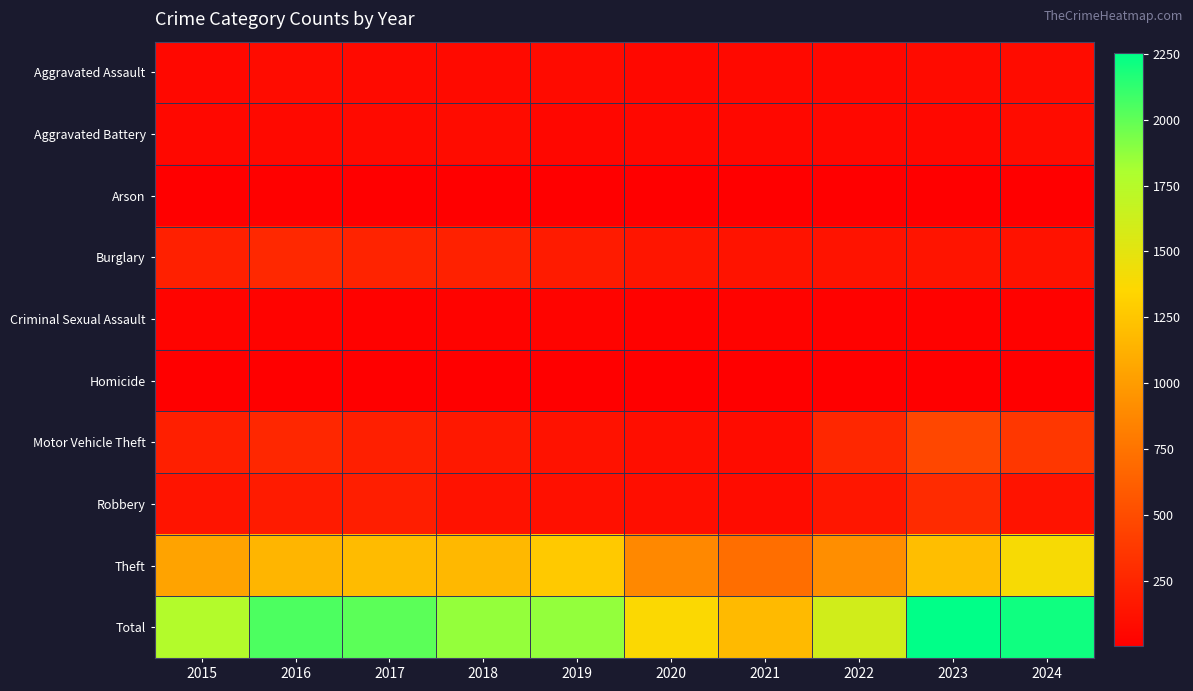

What is the maximum value shown in the chart?

2252